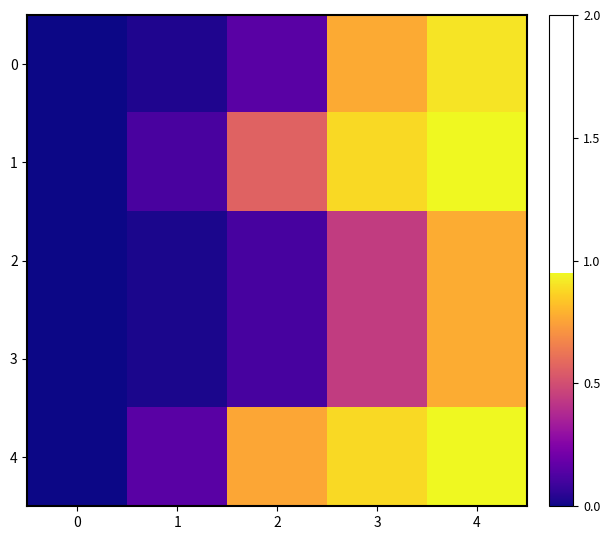

Reading left to right, transcribe all the data shown in this chart.

0: 0=0.0	1=0.0	2=0.2	3=0.8	4=0.9
1: 0=0.0	1=0.1	2=0.6	3=0.9	4=1.0
2: 0=0.0	1=0.0	2=0.1	3=0.4	4=0.8
3: 0=0.0	1=0.0	2=0.1	3=0.4	4=0.8
4: 0=0.0	1=0.2	2=0.8	3=0.9	4=1.0